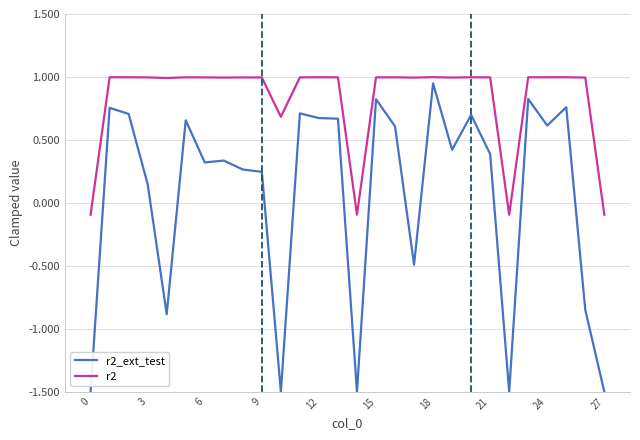

Which series has the largest range (max minus min)?

r2_ext_test